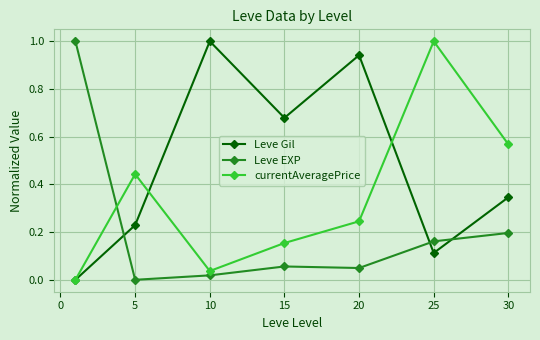

Which series has the largest total across all categories?

Leve Gil